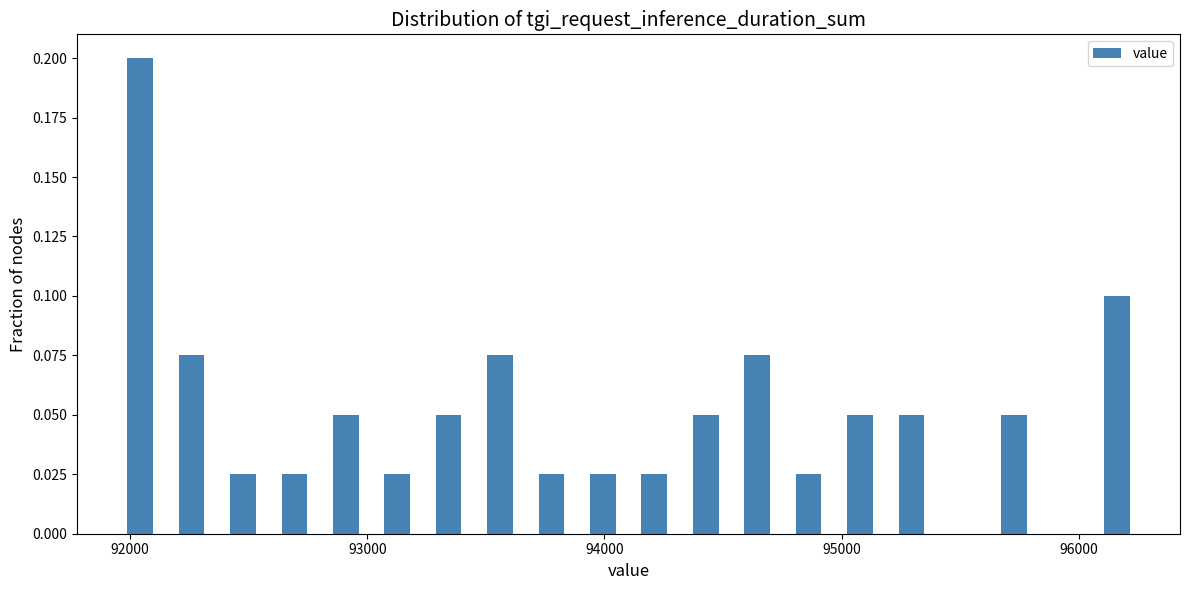

Read against the x-axis, roughly where is the centre of the tallest bar?

92000